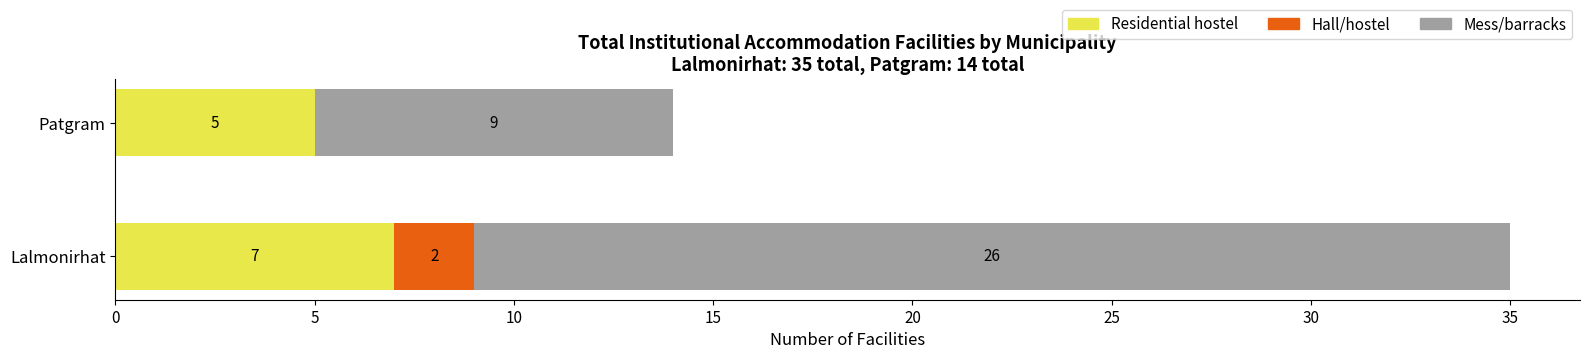

Which series changed the most between Lalmonirhat and Patgram?

Mess/barracks